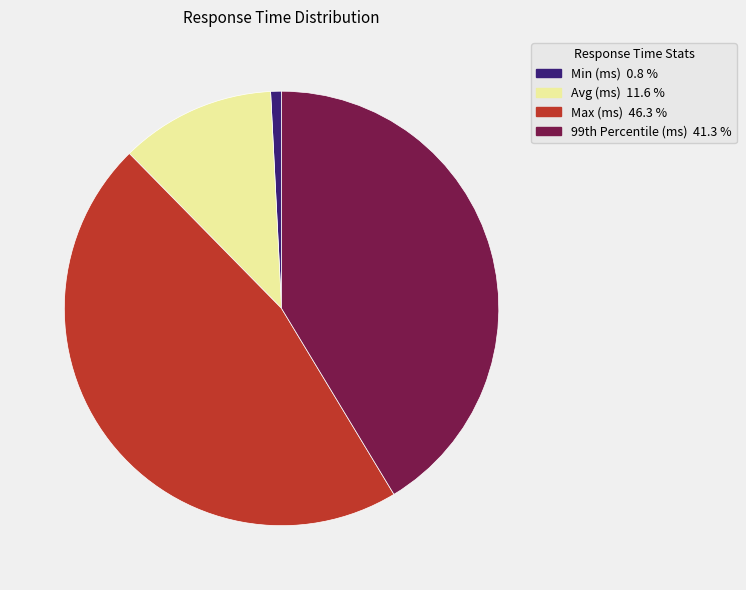

Count the number of slices in the pie.

4